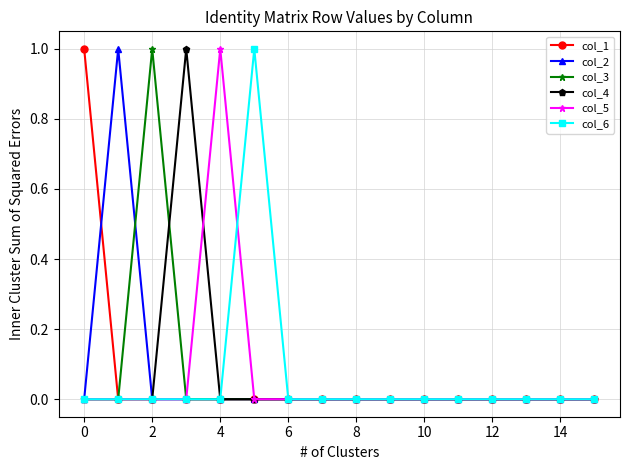

What are all the series names shown in the legend?

col_1, col_2, col_3, col_4, col_5, col_6